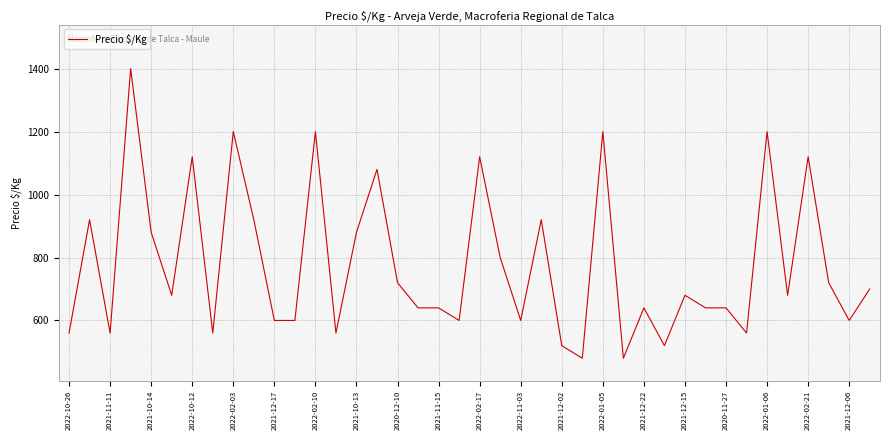

What is the difference between the maximum and minimum values?

920